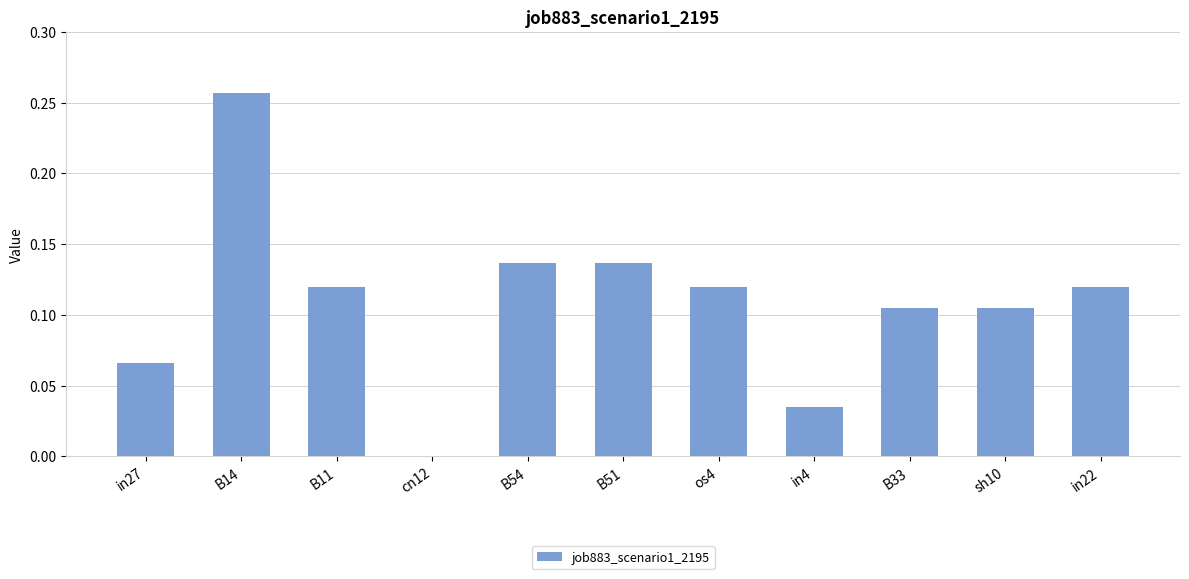

What is the sum of all values?

1.2